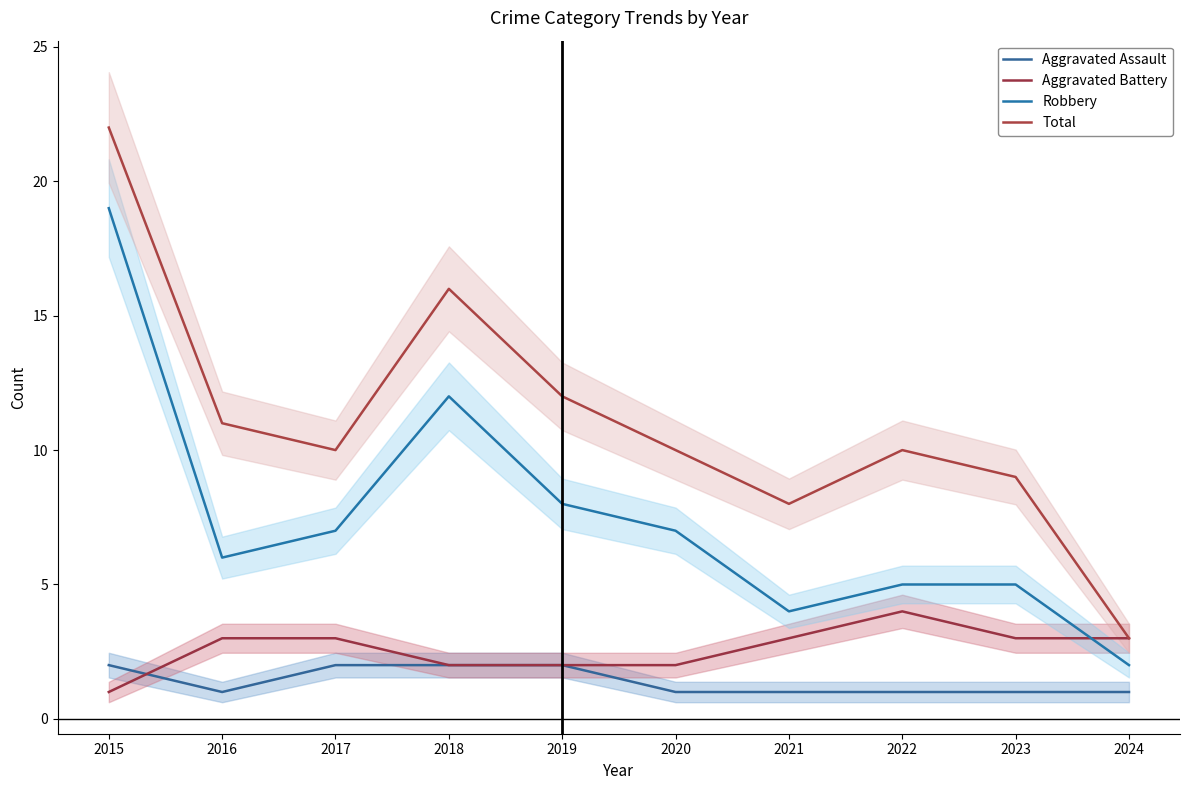

What is the highest value of the Robbery series?

19